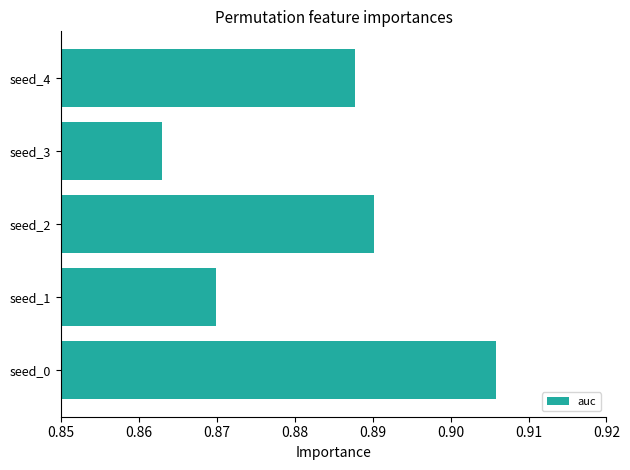

Which category has the highest value across all series?

seed_0